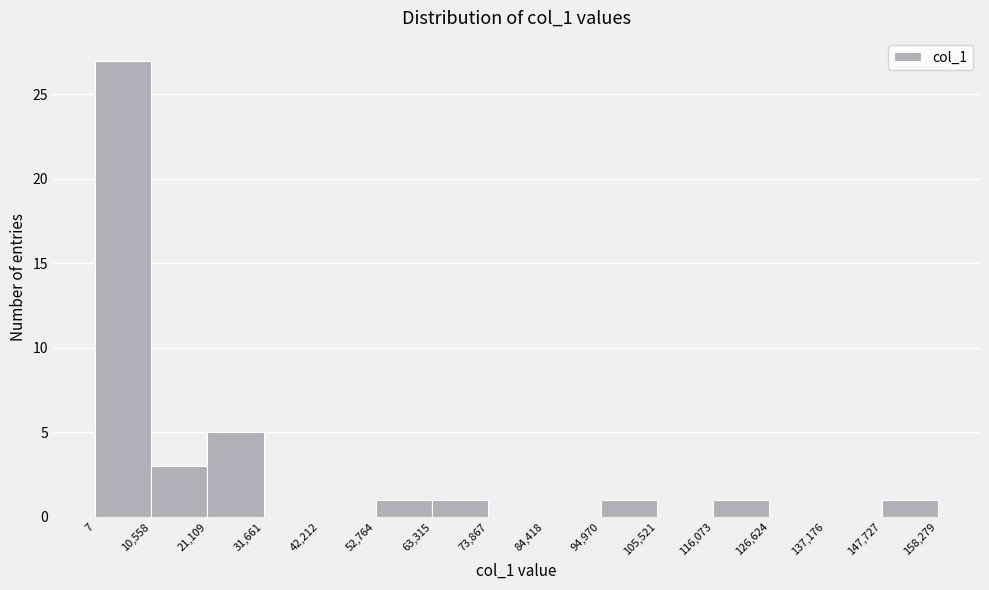

Reading left to right, transcribe this chart: for each bar, give the range it covers on the x-axis and its height. The values are not printed on the chart, so give them approximately, as read against the axis.

7 to 10,558: 27
10,558 to 21,109: 3
21,109 to 31,661: 5
31,661 to 42,212: 0
42,212 to 52,764: 0
52,764 to 63,315: 1
63,315 to 73,867: 1
73,867 to 84,418: 0
84,418 to 94,970: 0
94,970 to 105,521: 1
105,521 to 116,073: 0
116,073 to 126,624: 1
126,624 to 137,176: 0
137,176 to 147,727: 0
147,727 to 158,279: 1